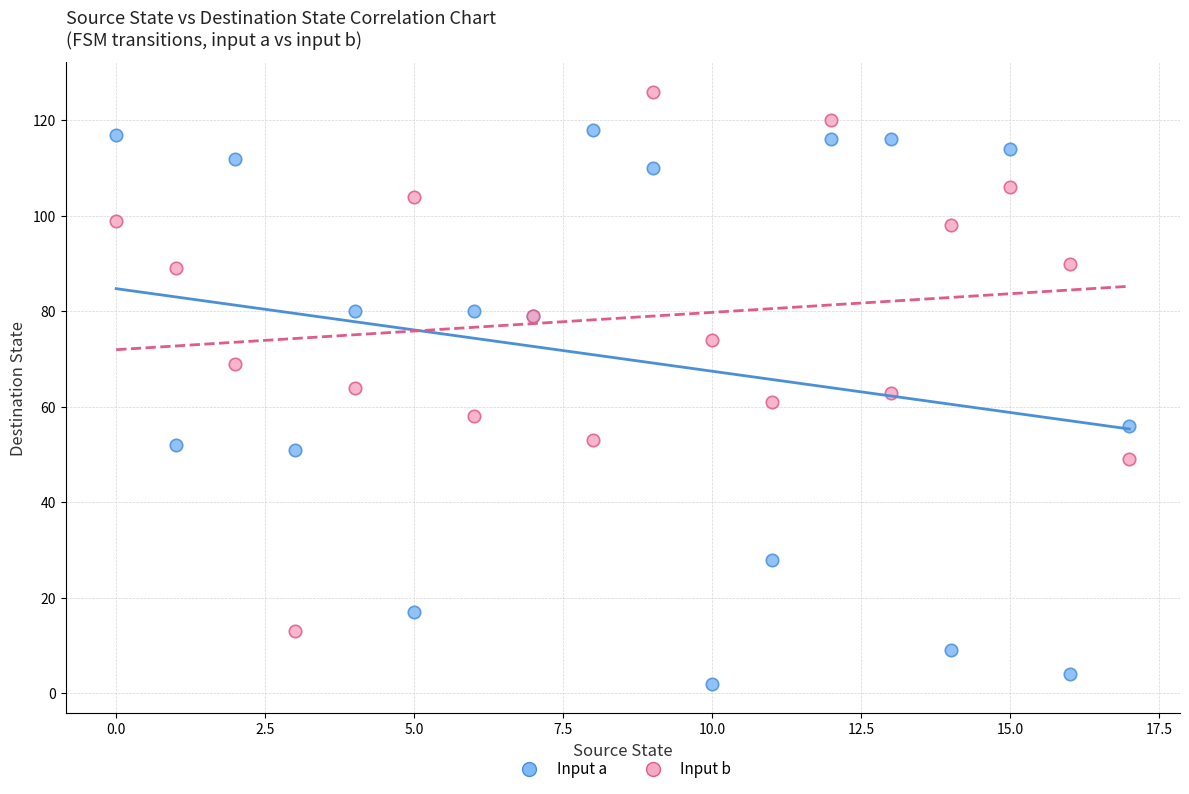

Which series reaches the maximum Y coordinate?

Input b